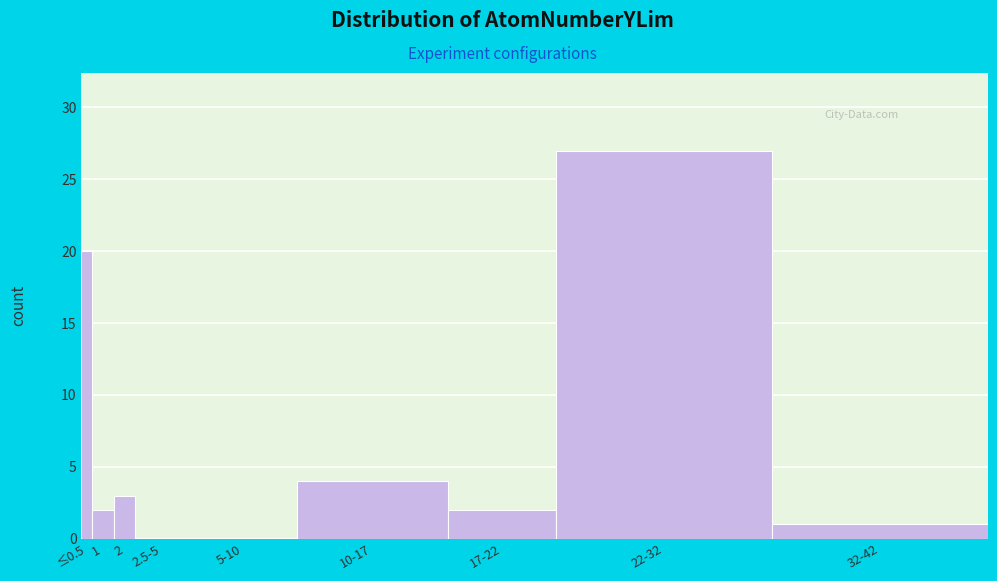

Reading left to right, what are all the values shown in this chart?

≤0.5=20	1=2	2=3	2.5-5=0	5-10=0	10-17=4	17-22=2	22-32=27	32-42=1